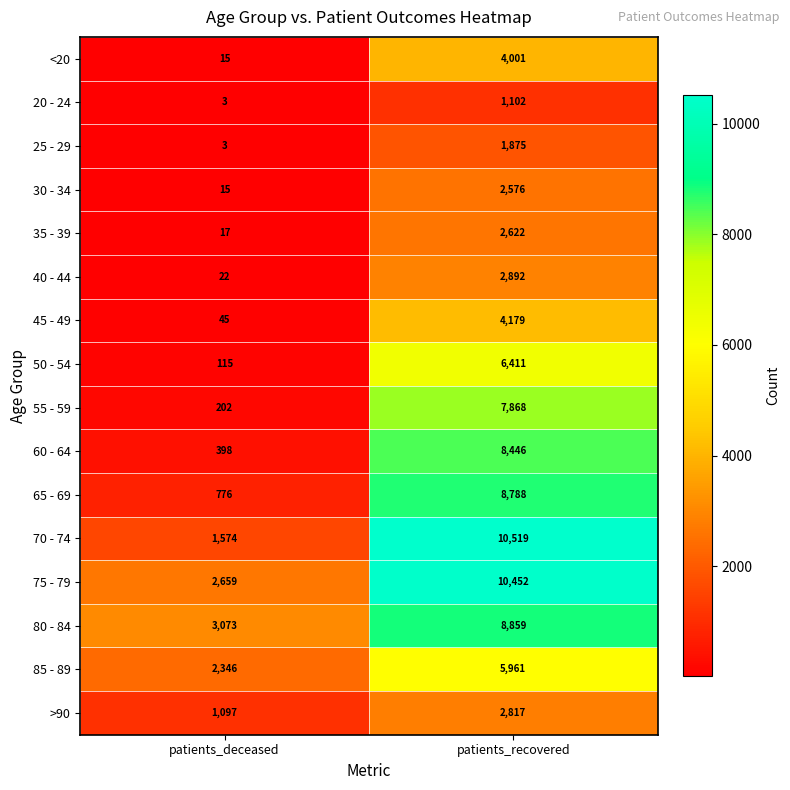

List the series in order of their peak value, highest first.

70 - 74, 75 - 79, 80 - 84, 65 - 69, 60 - 64, 55 - 59, 50 - 54, 85 - 89, 45 - 49, <20, 40 - 44, >90, 35 - 39, 30 - 34, 25 - 29, 20 - 24